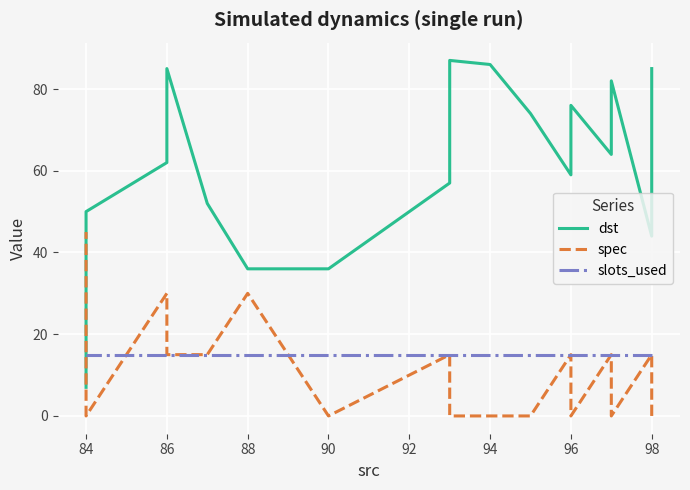

How many times do slots_used and dst cross each other?

1